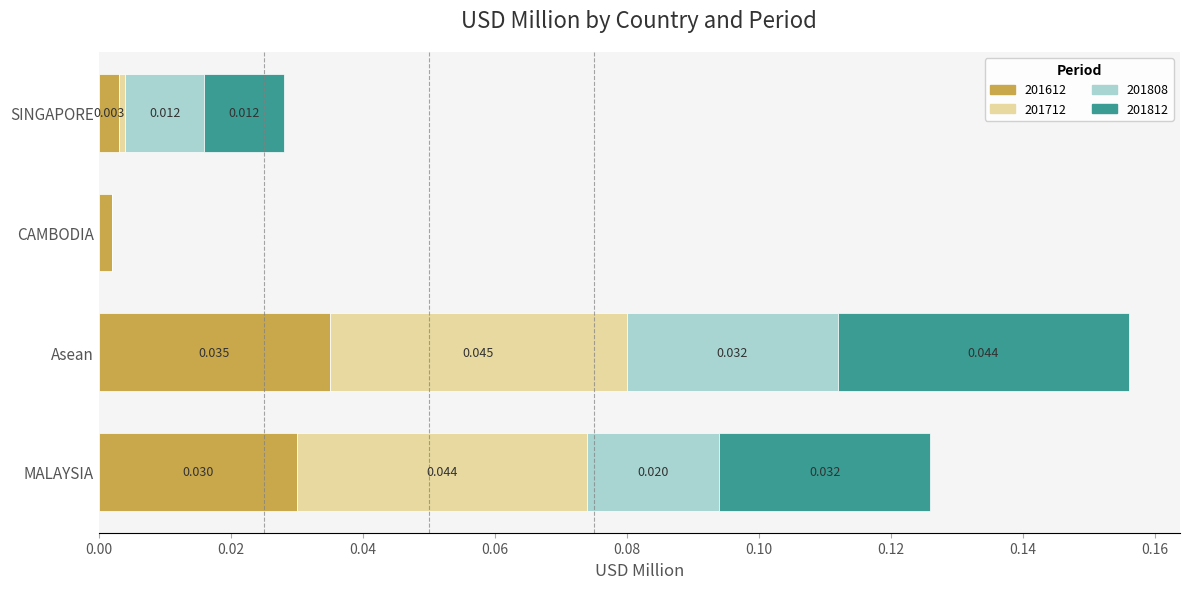

Which category has the highest value in the 201612 series?

Asean